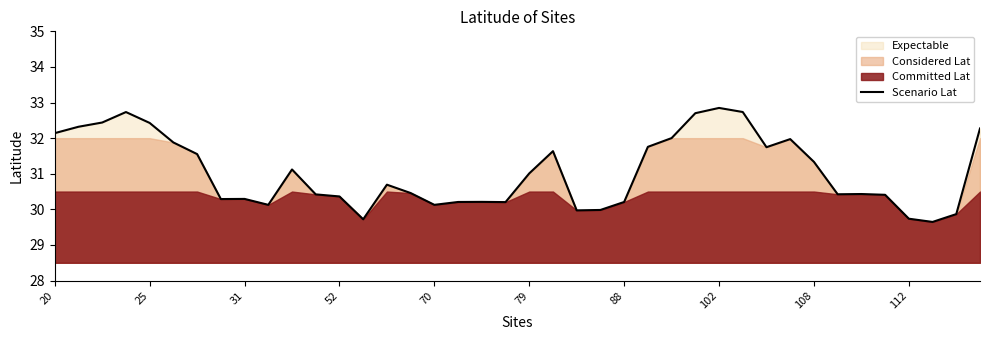

What is the average value?

31.1